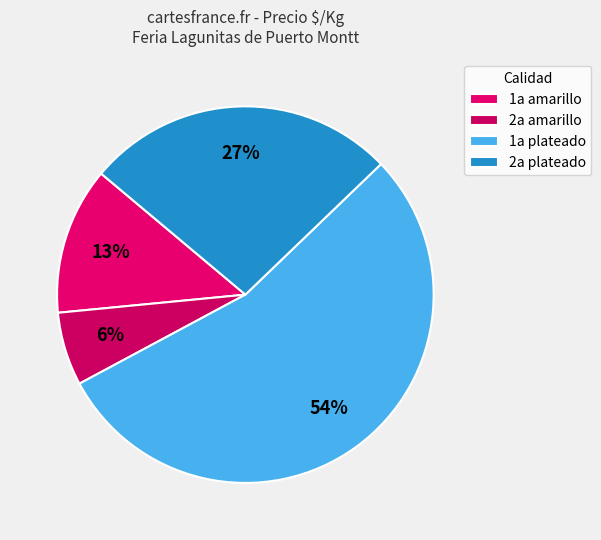

How many segments does this pie chart have?

4